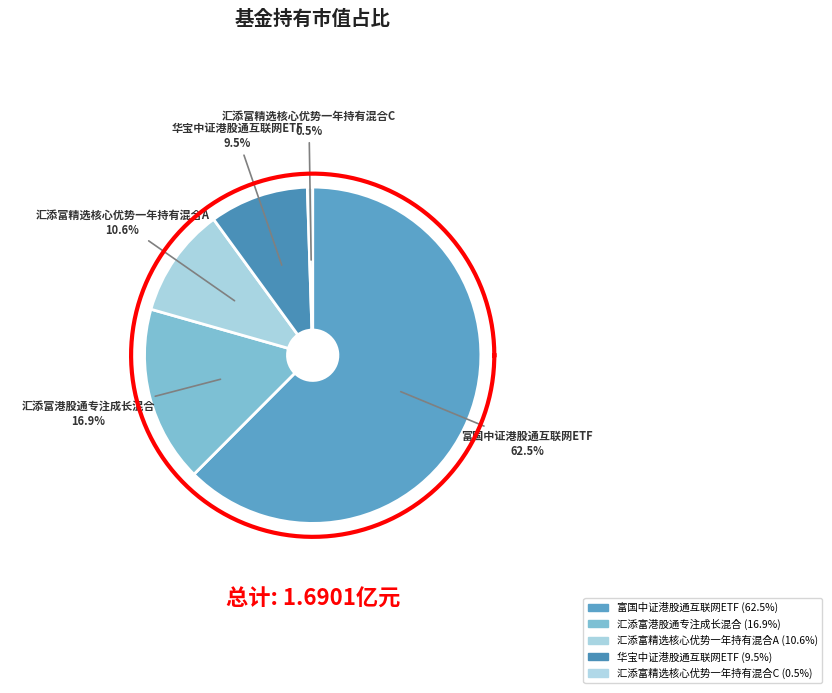

To the nearest percent, what is the average slice percentage?

20%